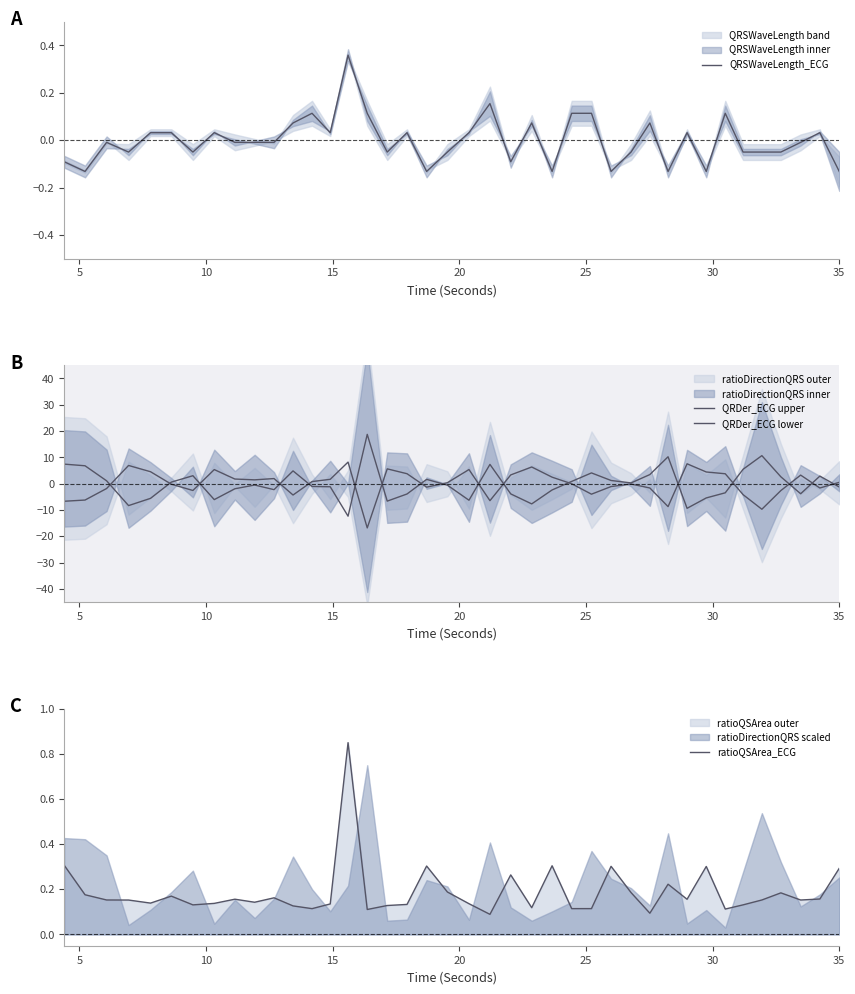

How many interior local valleys does the ratioQSArea_ECG series have?

12